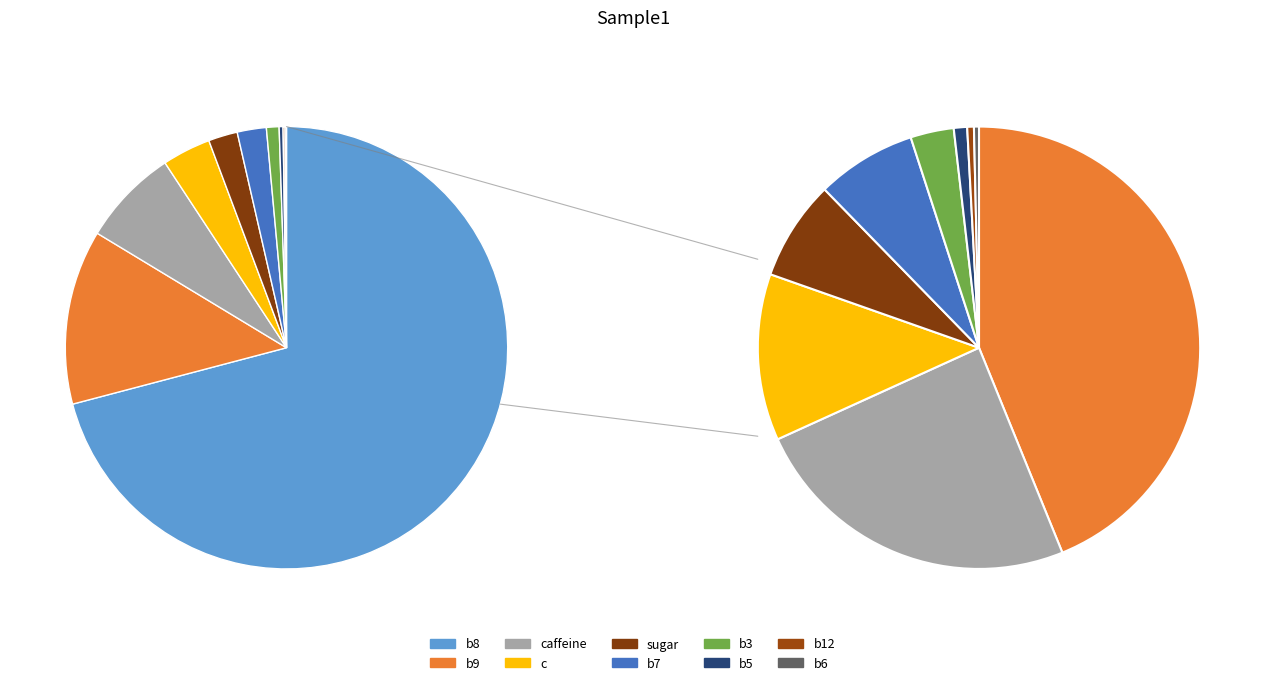

What is the majority slice?

b8